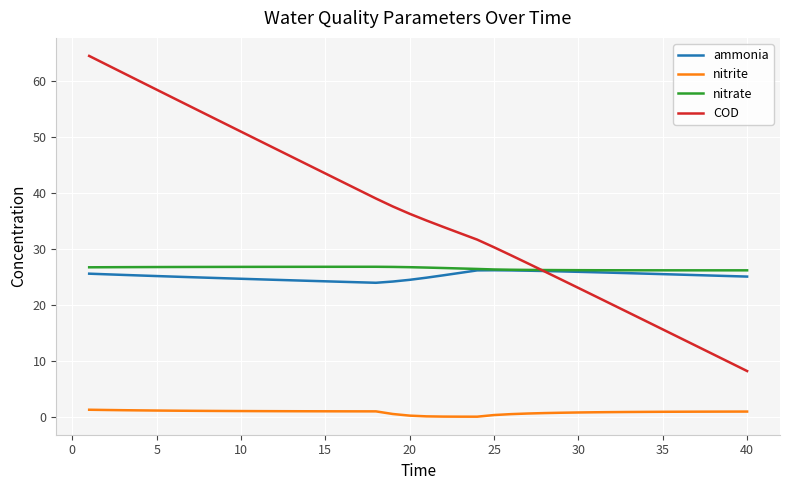

Does the chart have visible grid lines?

Yes